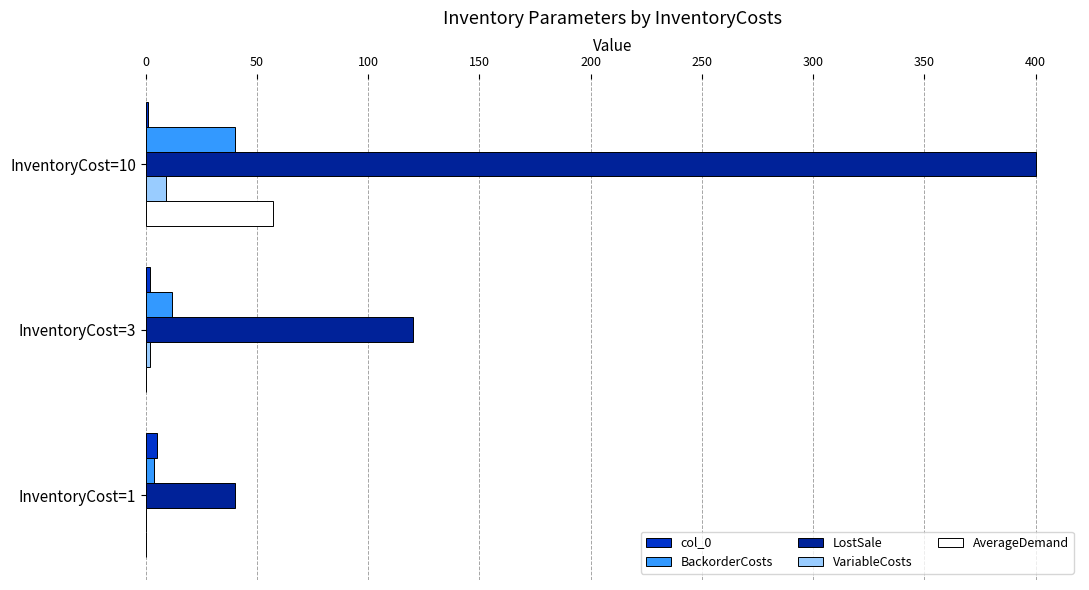

How many BackorderCosts values are between 4 and 40?

3